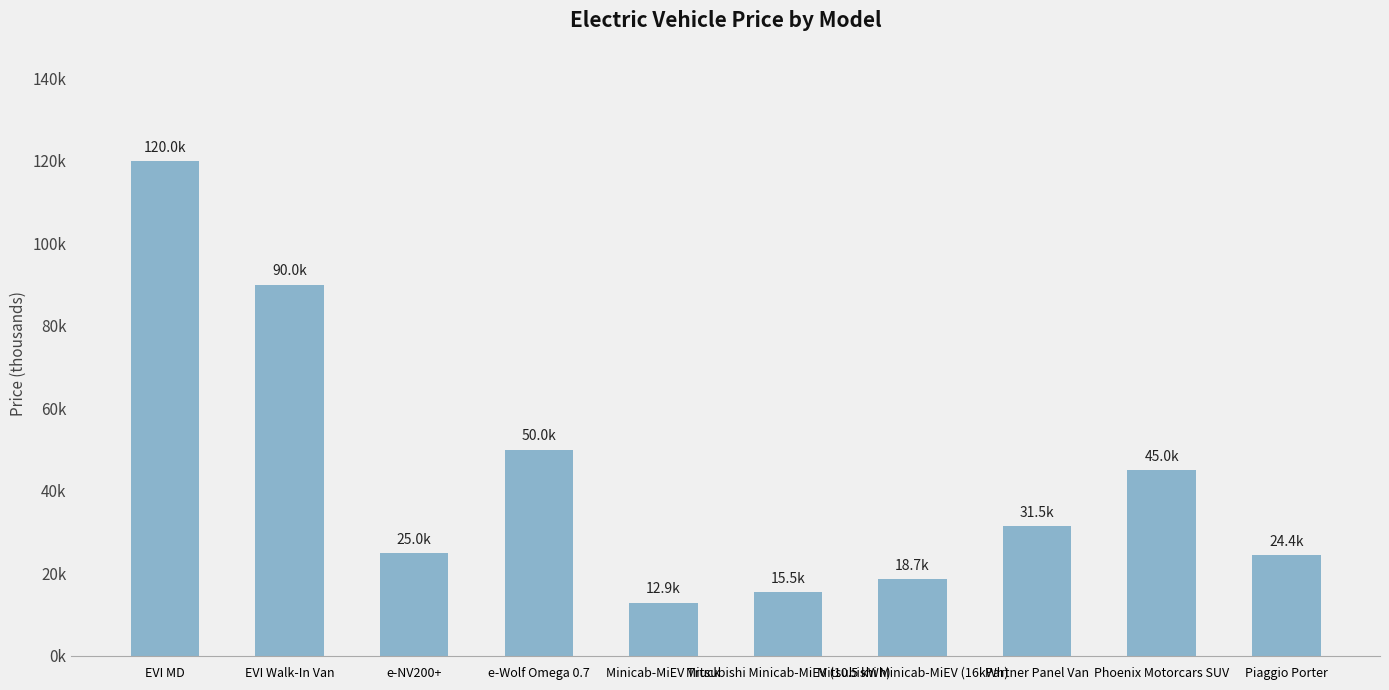

What is the change in value from EVI MD to e-Wolf Omega 0.7?

-70.0